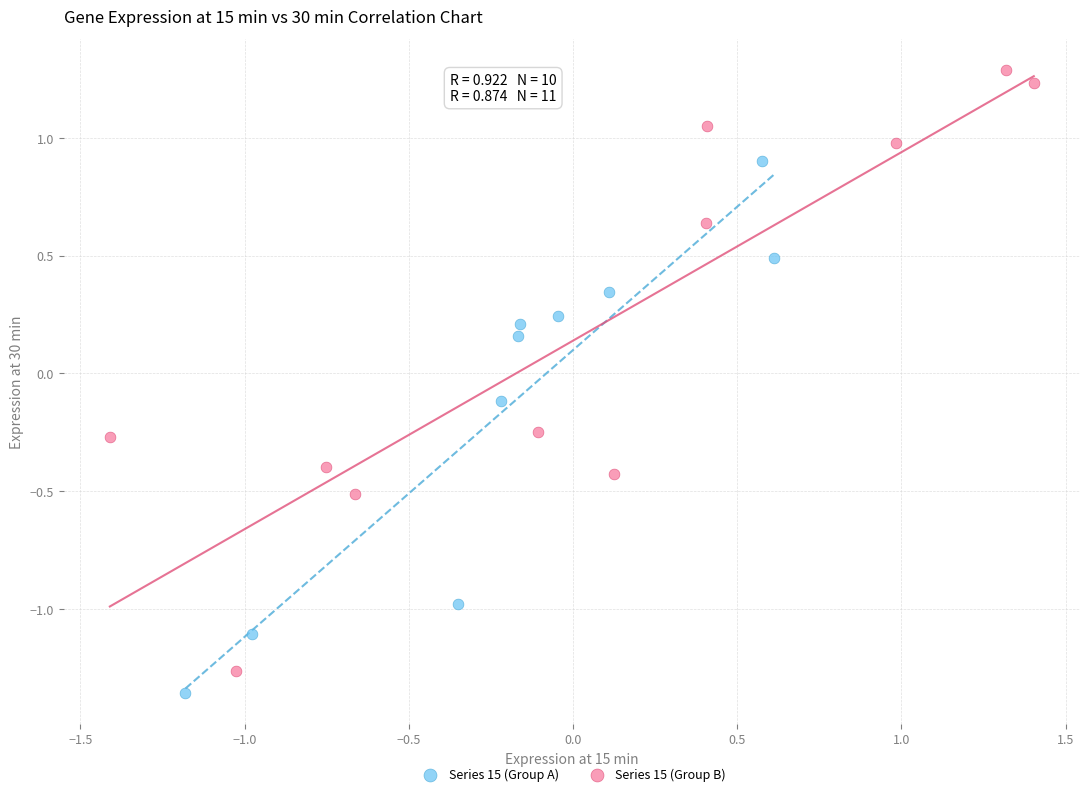

What are all the series names shown in the legend?

Series 15 (Group A), Series 15 (Group B)